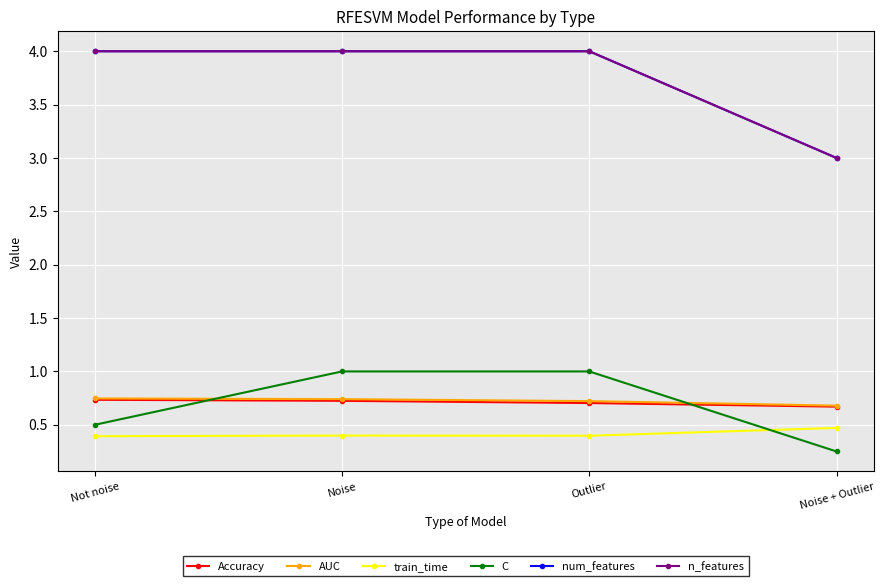

What value does the C series have at Not noise?

0.5